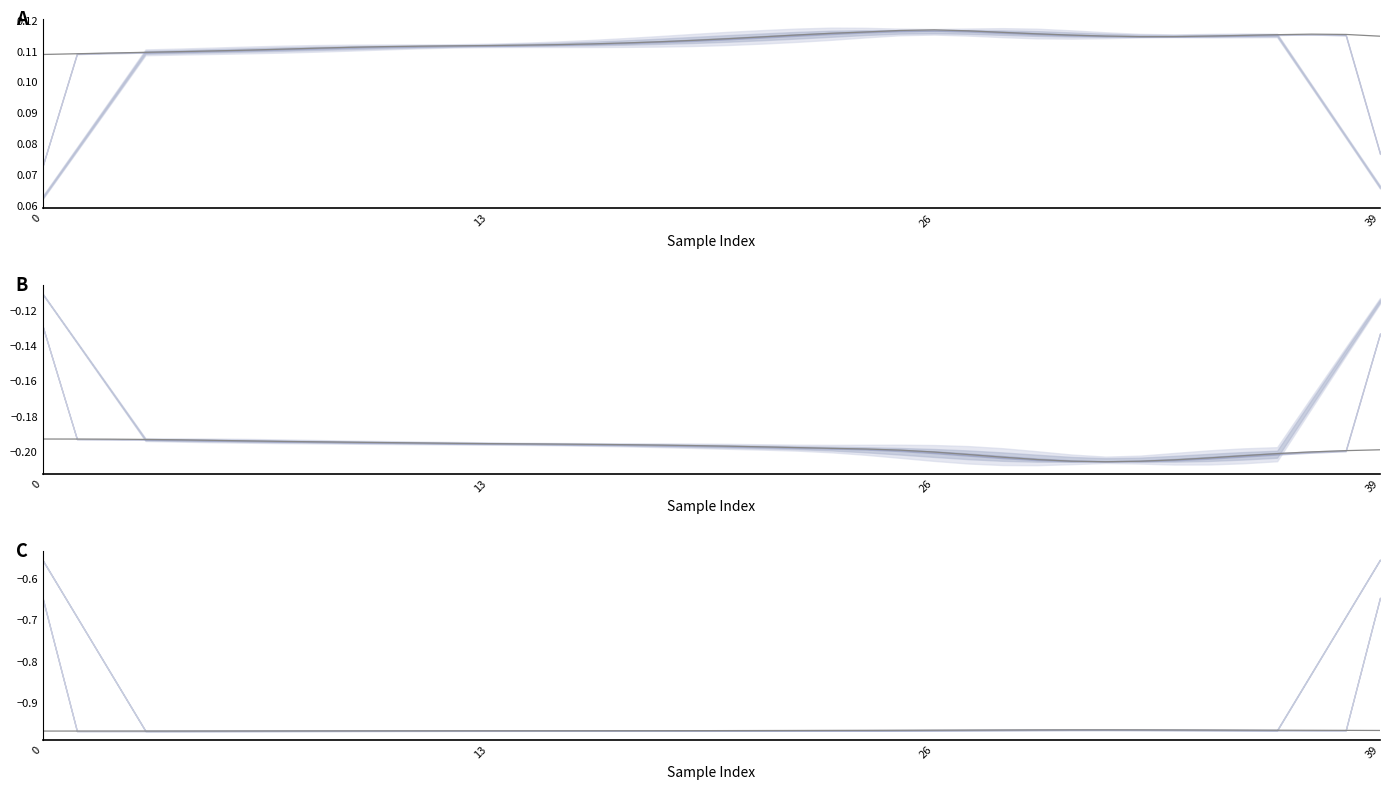

The value of x-rot raw at 20 is 0.1. True or false?

True